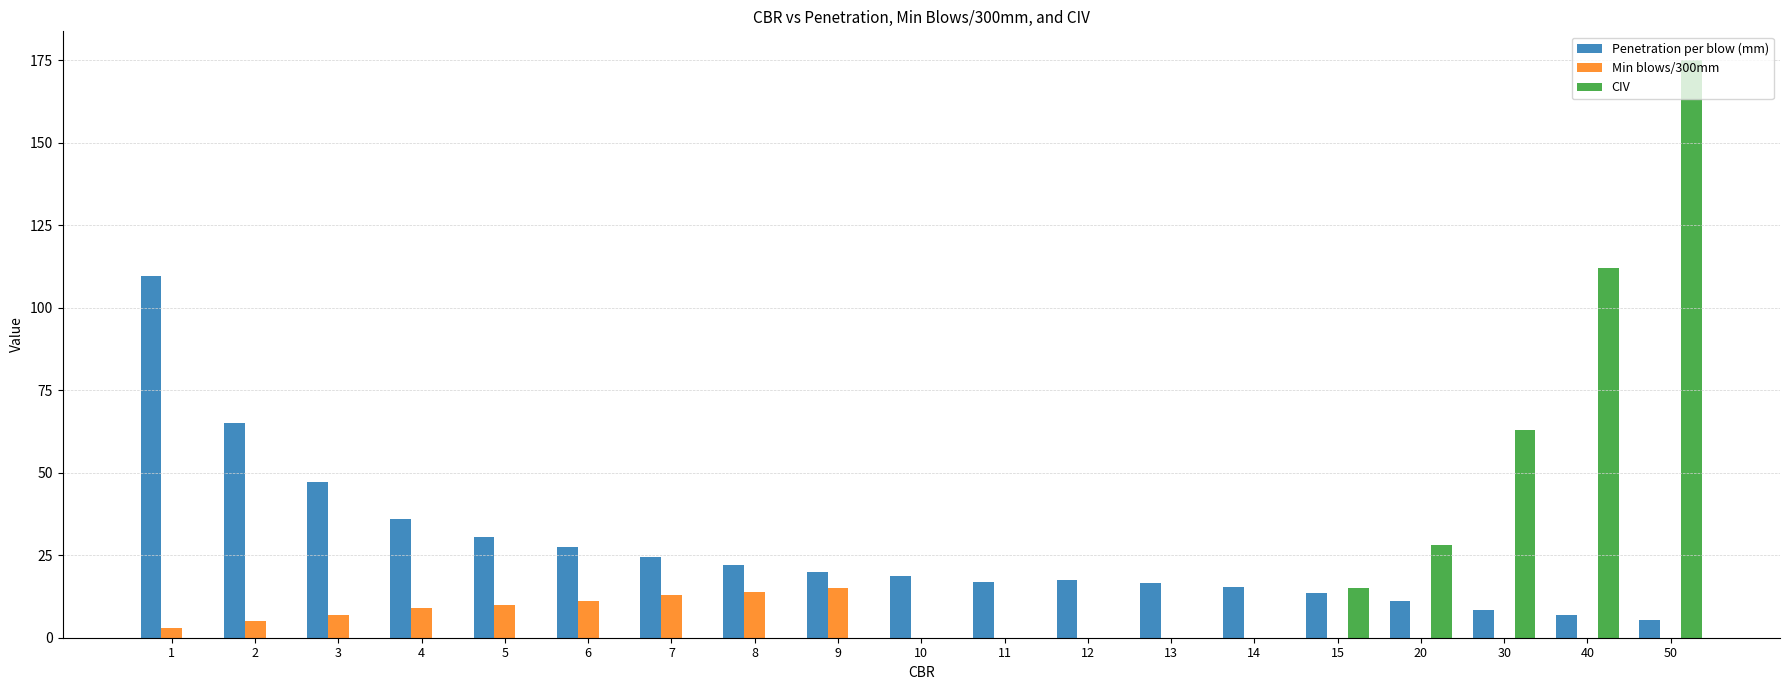

What are all the series names shown in the legend?

Penetration per blow (mm), Min blows/300mm, CIV